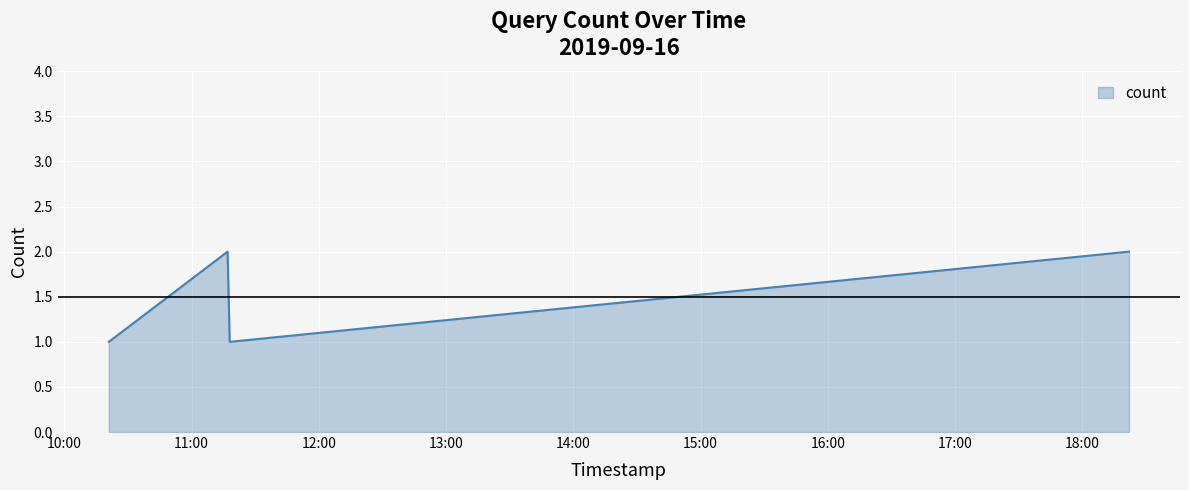

How many interior local peaks (higher than both neighbors) does the data have?

1